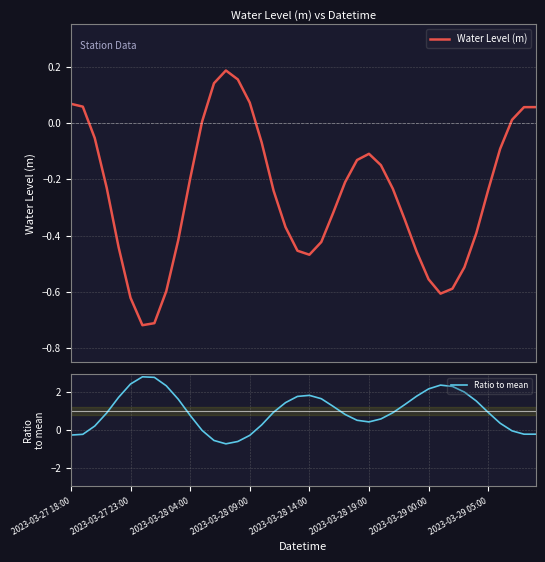

Which series ends up on top after the final intersection of Water Level (m) and Ratio to mean?

Water Level (m)